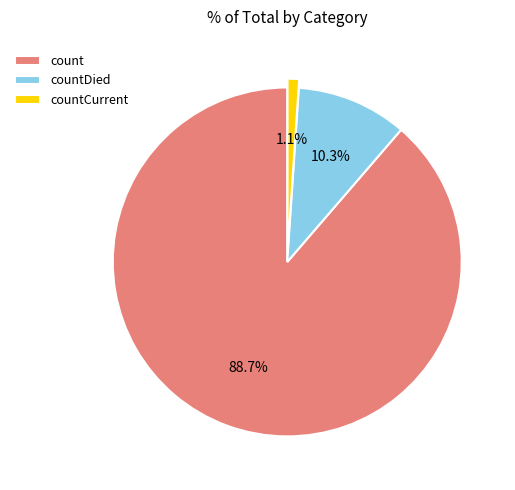

To the nearest percent, what is the difference between the largest and smallest slice percentages?

88%